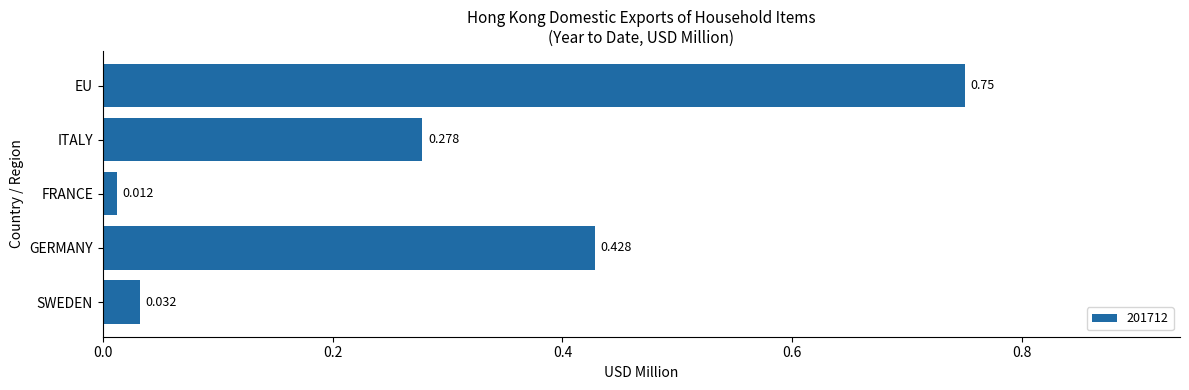

Does the chart contain any negative values?

No